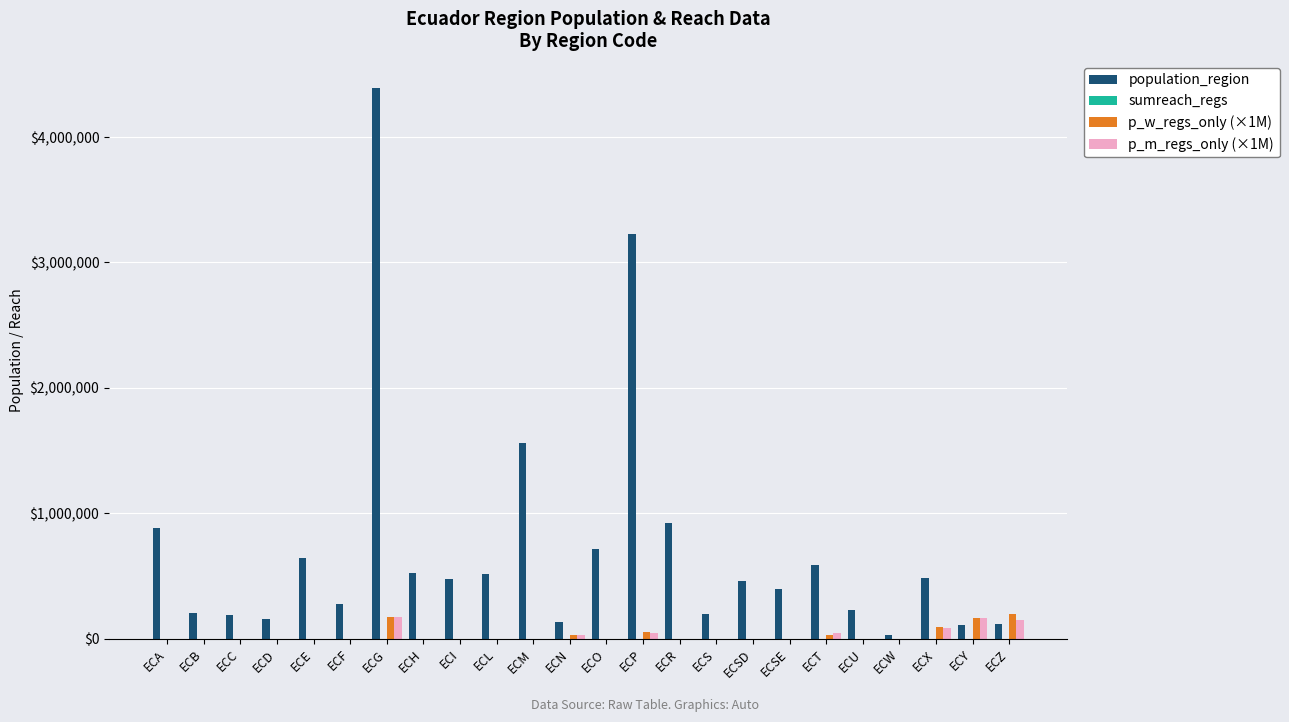

At which label is p_w_regs_only (×1M) closest to 100000?

ECX